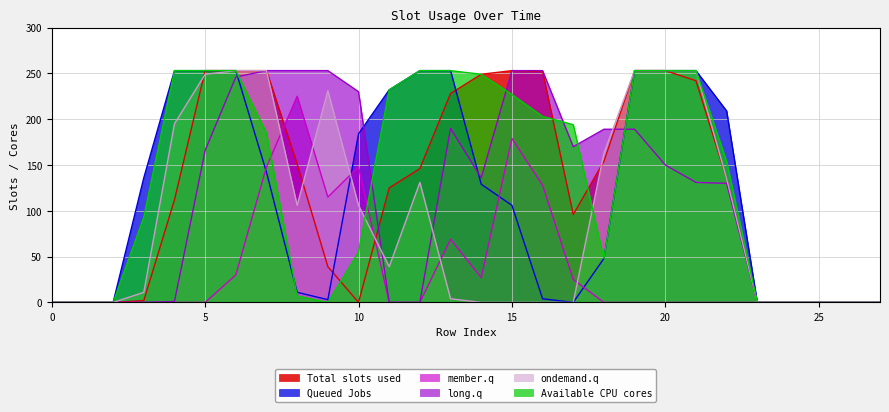

At which category is the sum across all series the highest?

6